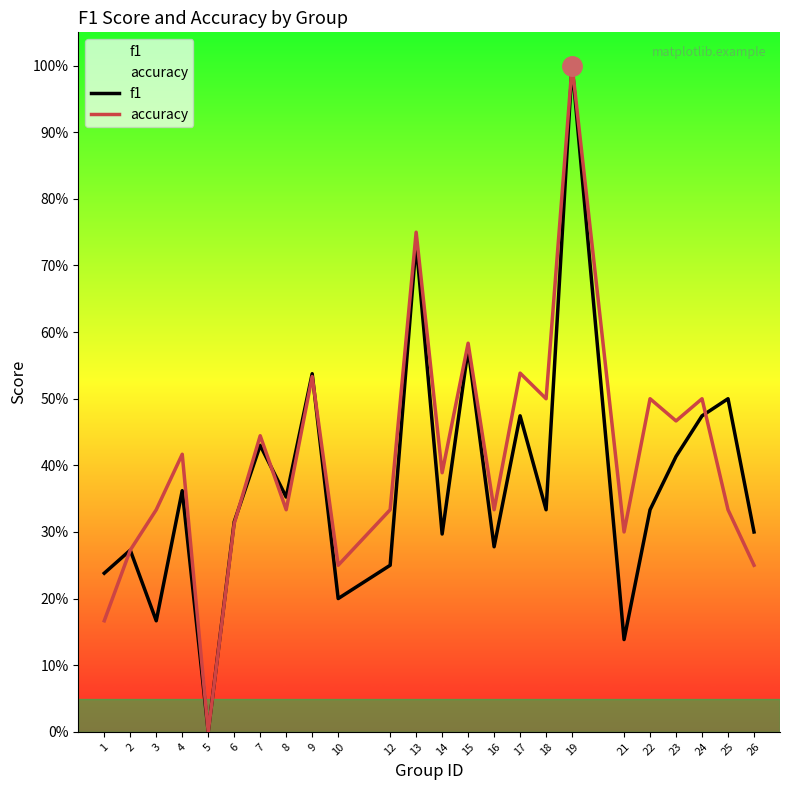

Which series has the largest total across all categories?

accuracy